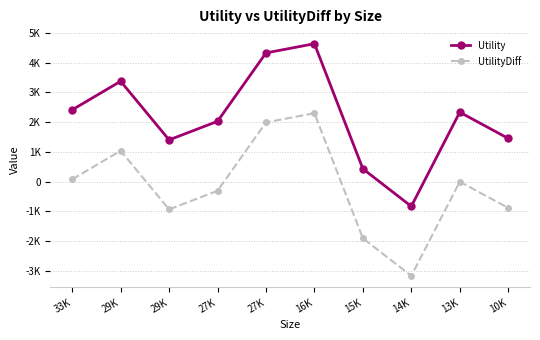

What is the label of the 4th point from the right?

15K